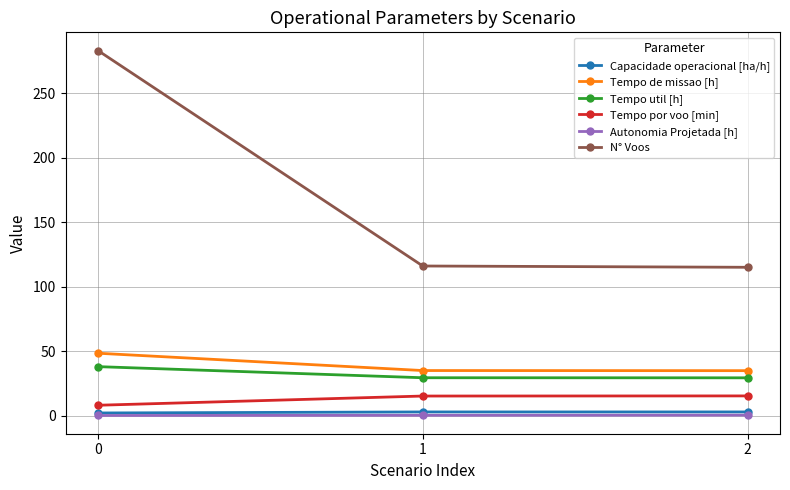

The value of Tempo util [h] at 1 is 18.9. True or false?

False